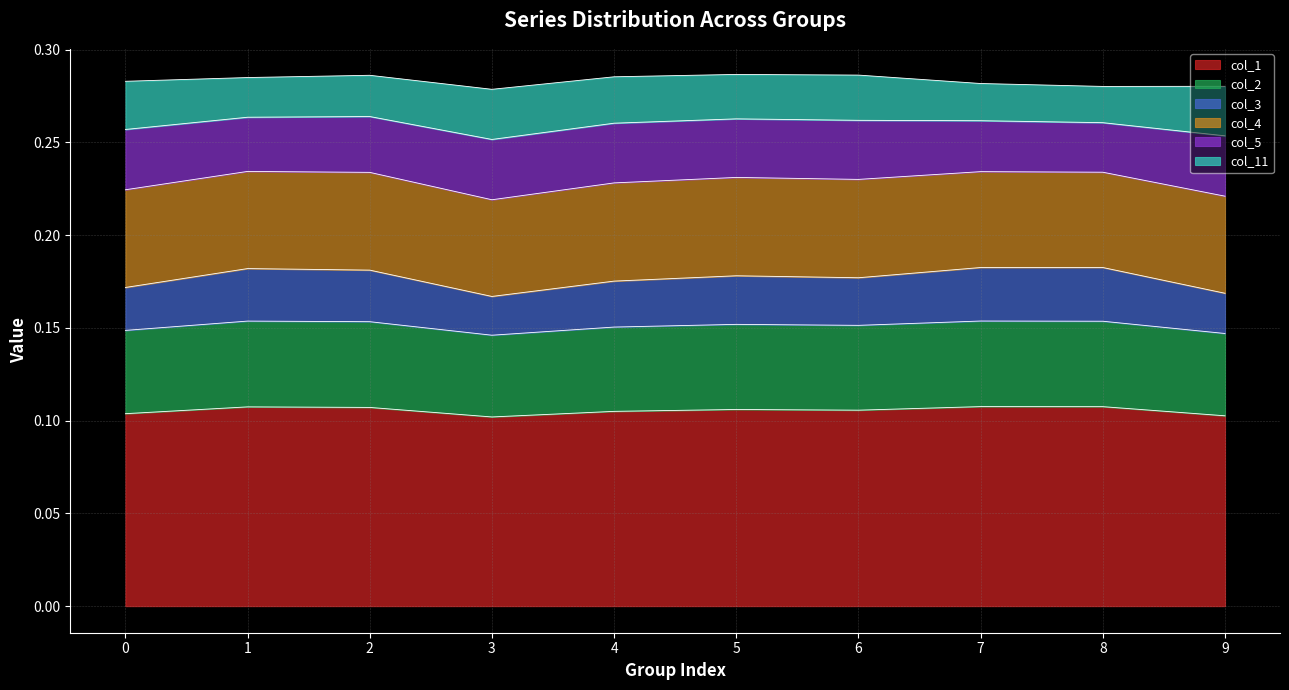

True or false: col_3 has a value of 0.2 at 0.

True